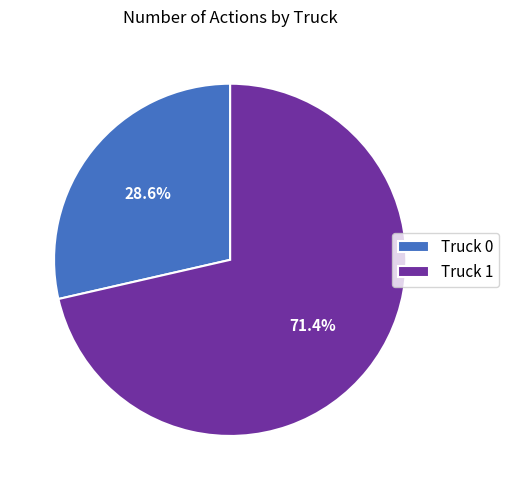

How many segments does this pie chart have?

2